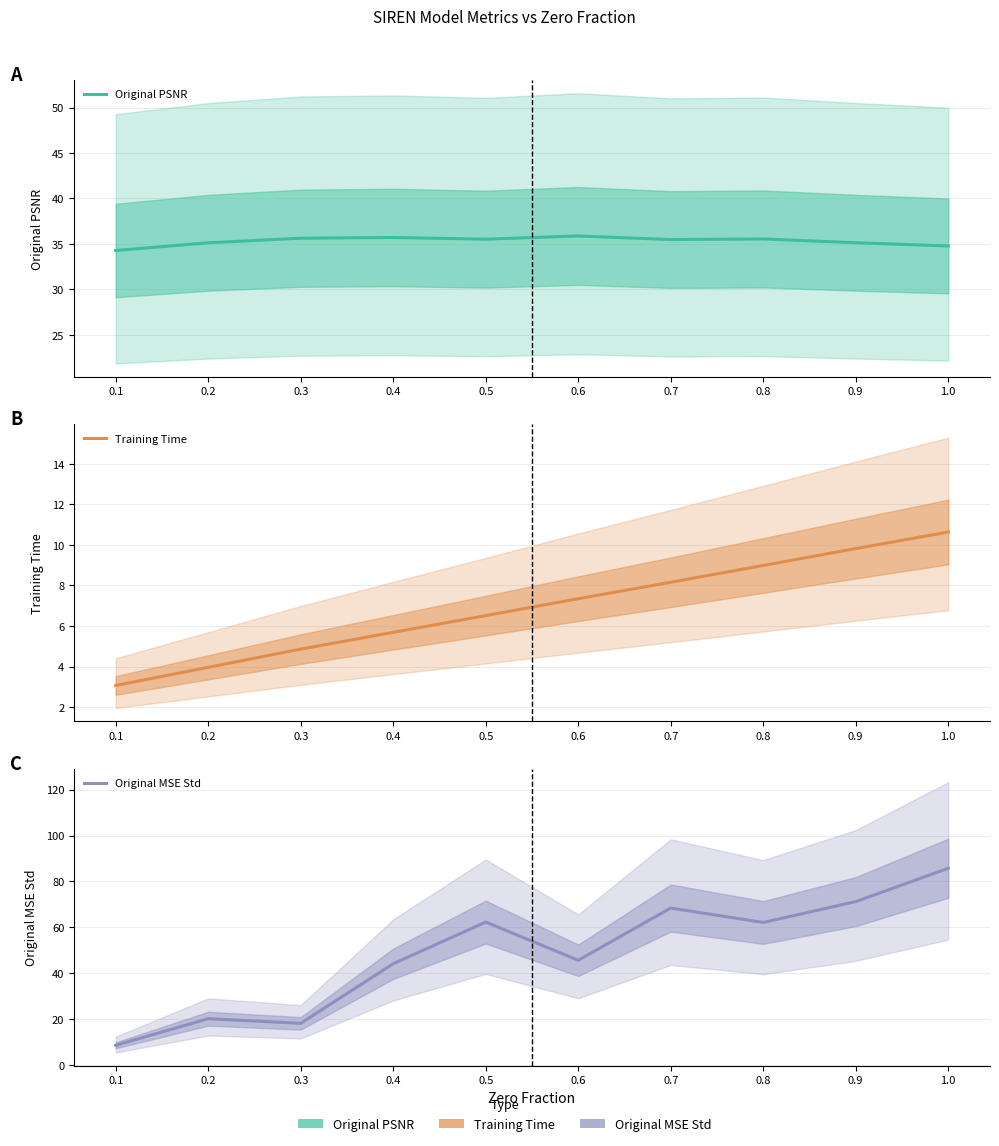

How many categories are shown in the chart?

10